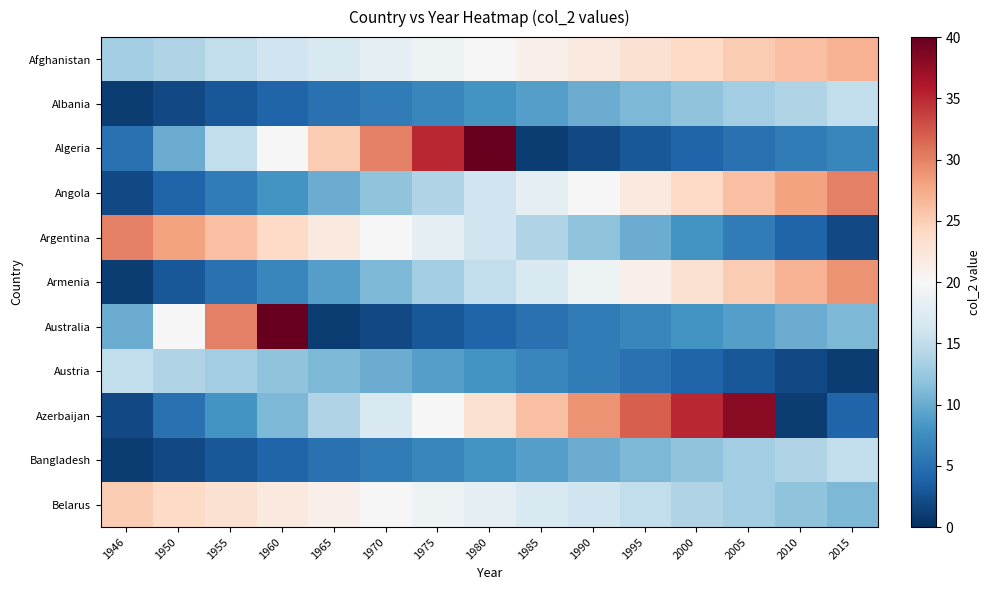

How many distinct data groups are displayed?

11